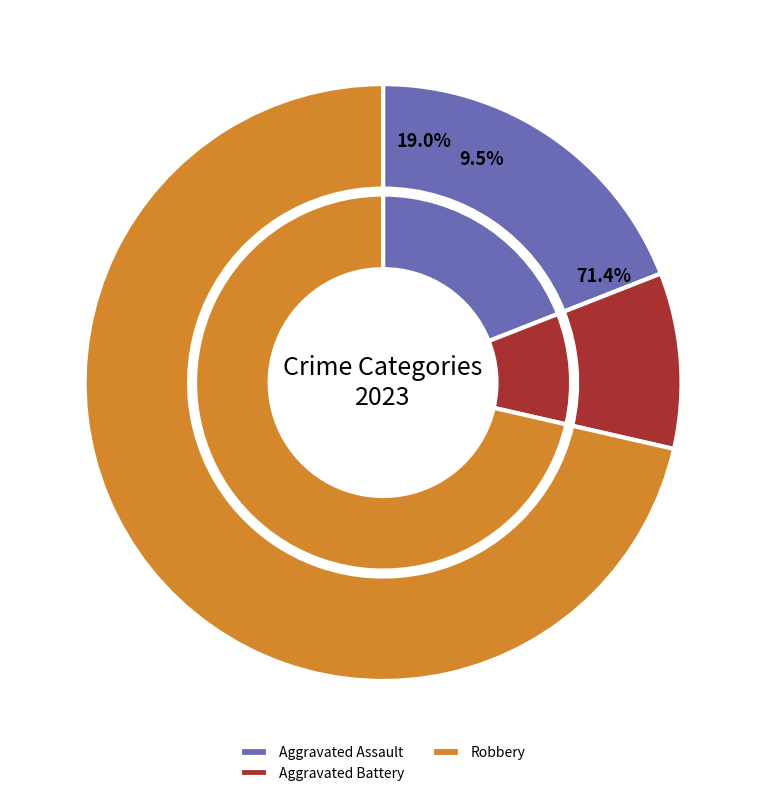

Combined, do Aggravated Battery and Aggravated Assault account for over 50%?

No